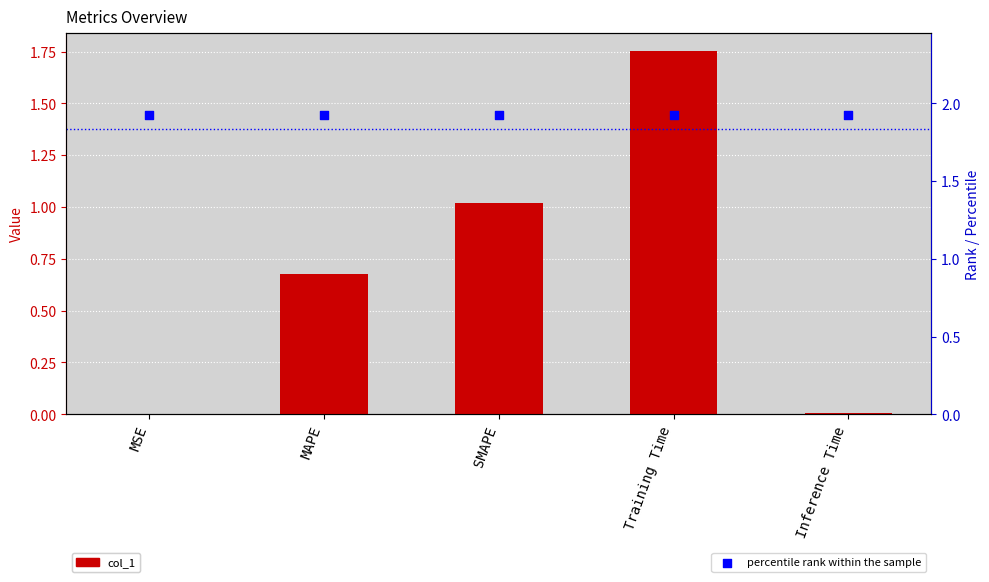

Which series has the widest spread of Y values?

col_1